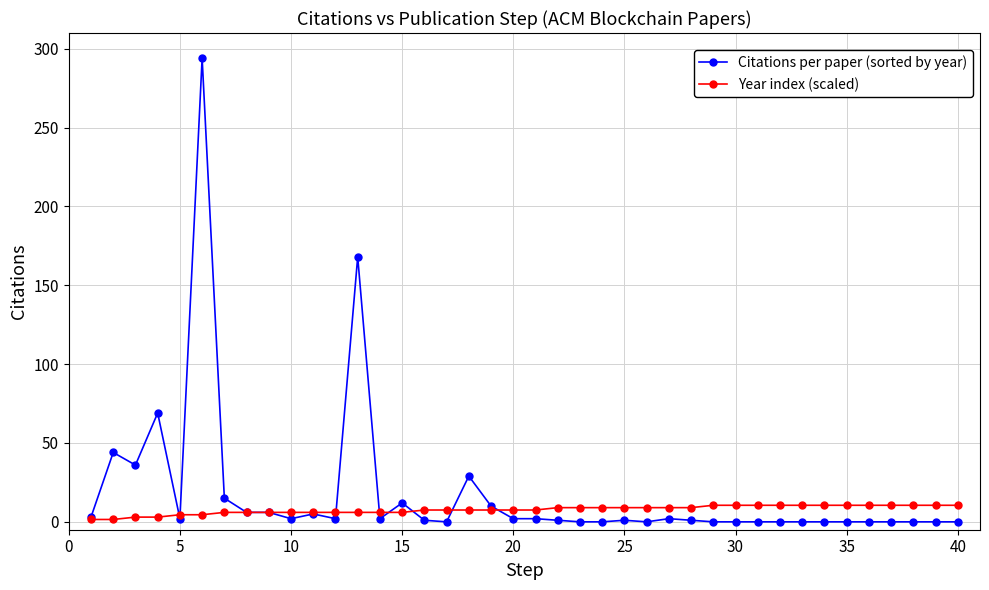

What is the value of the Citations per paper (sorted by year) point at the 18th from the left?

29.0